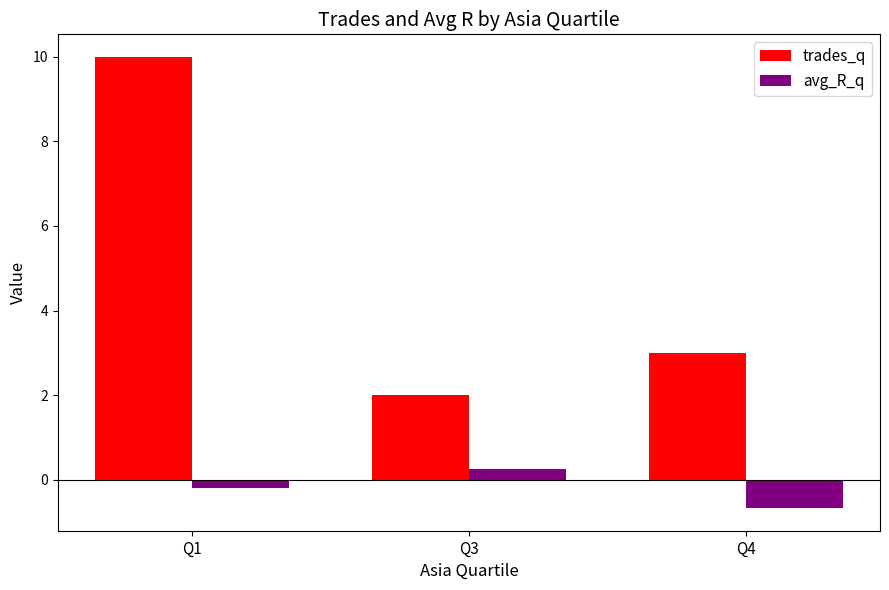

Count the number of categories in the chart.

3